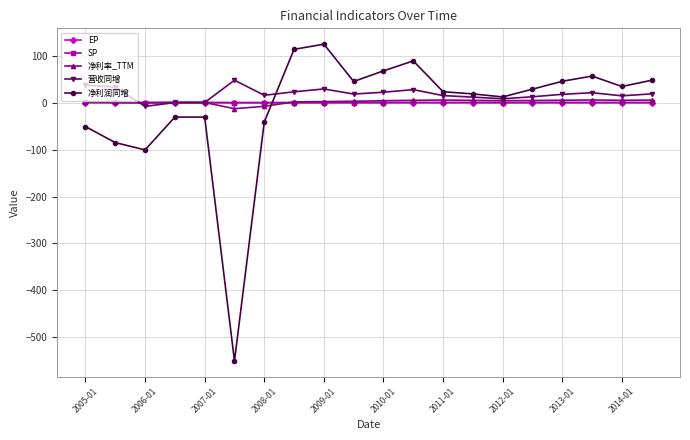

True or false: EP has more than 1 points higher than both neighbors.

True